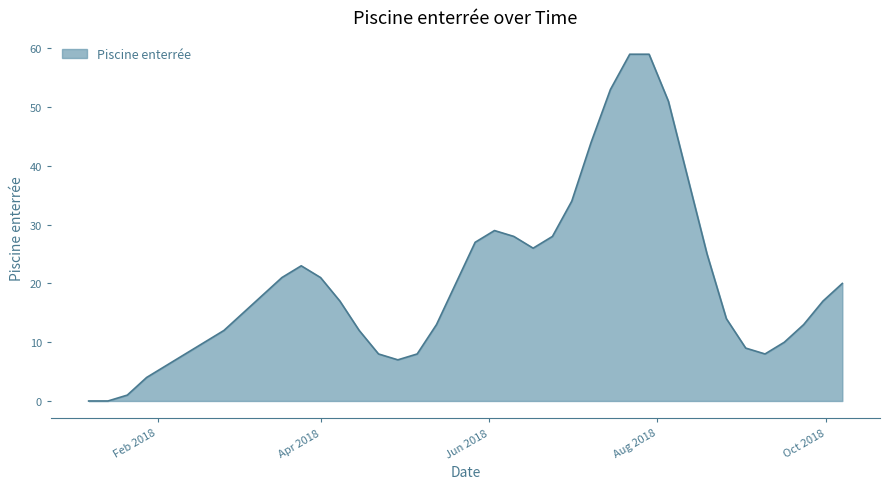

Does the chart display data point markers on the line(s)?

No